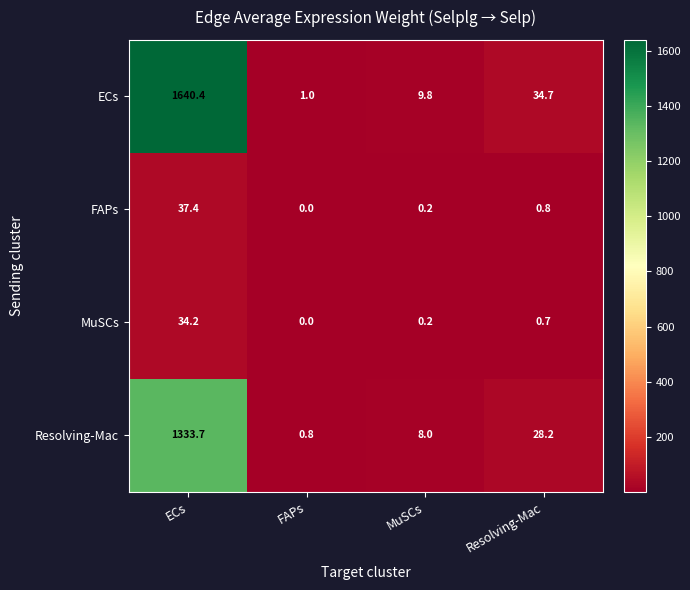

At which label is FAPs closest to 18?

Resolving-Mac